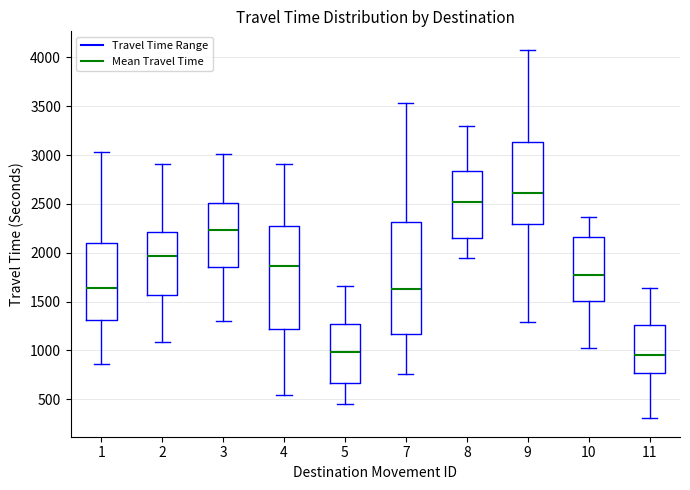

Which box has the highest median line?

9